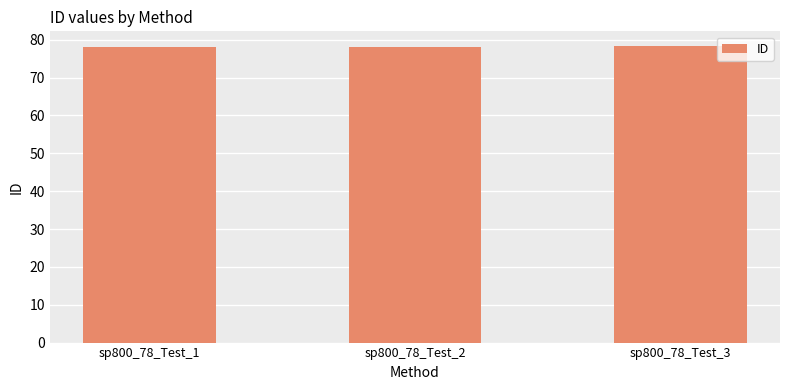

What is the difference between the maximum and minimum values?

0.2